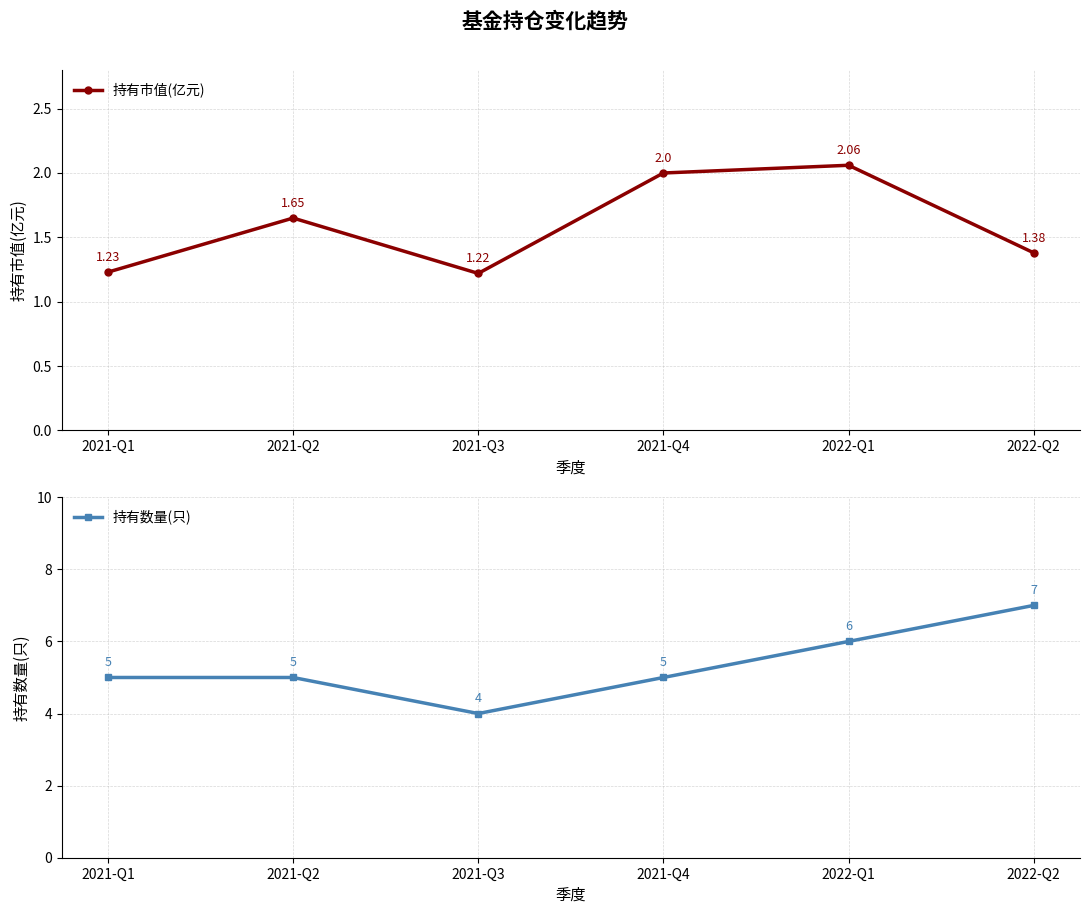

At which category is the sum across all series the highest?

2022-Q2